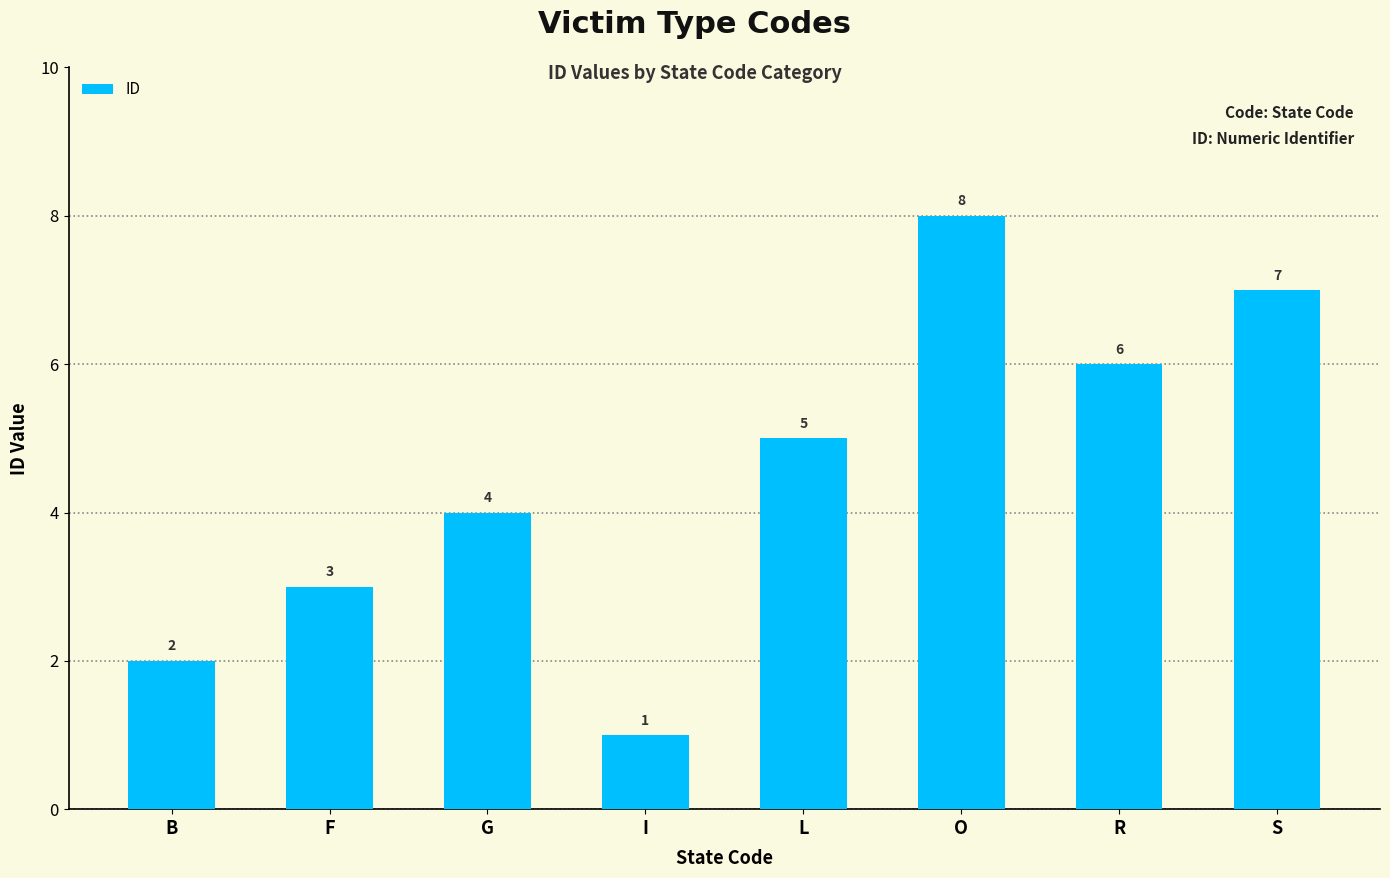

The value at R is 6. True or false?

True